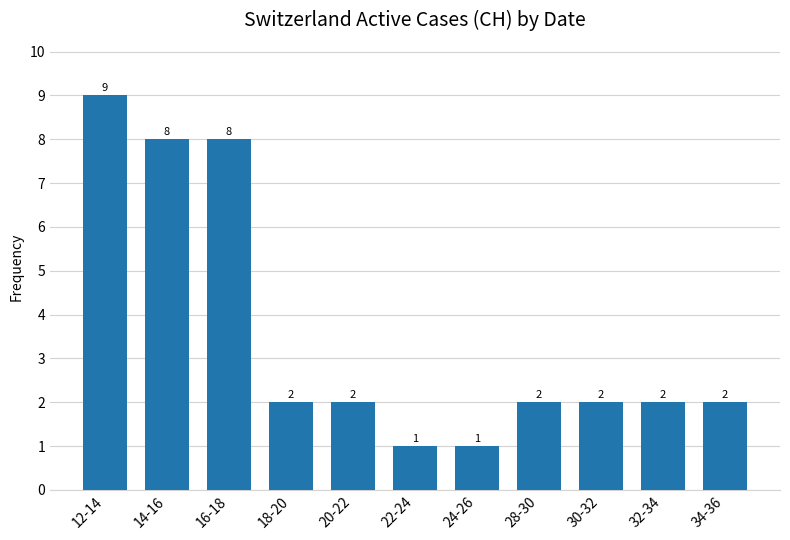

Which has a higher value, 12-14 or 20-22?

12-14